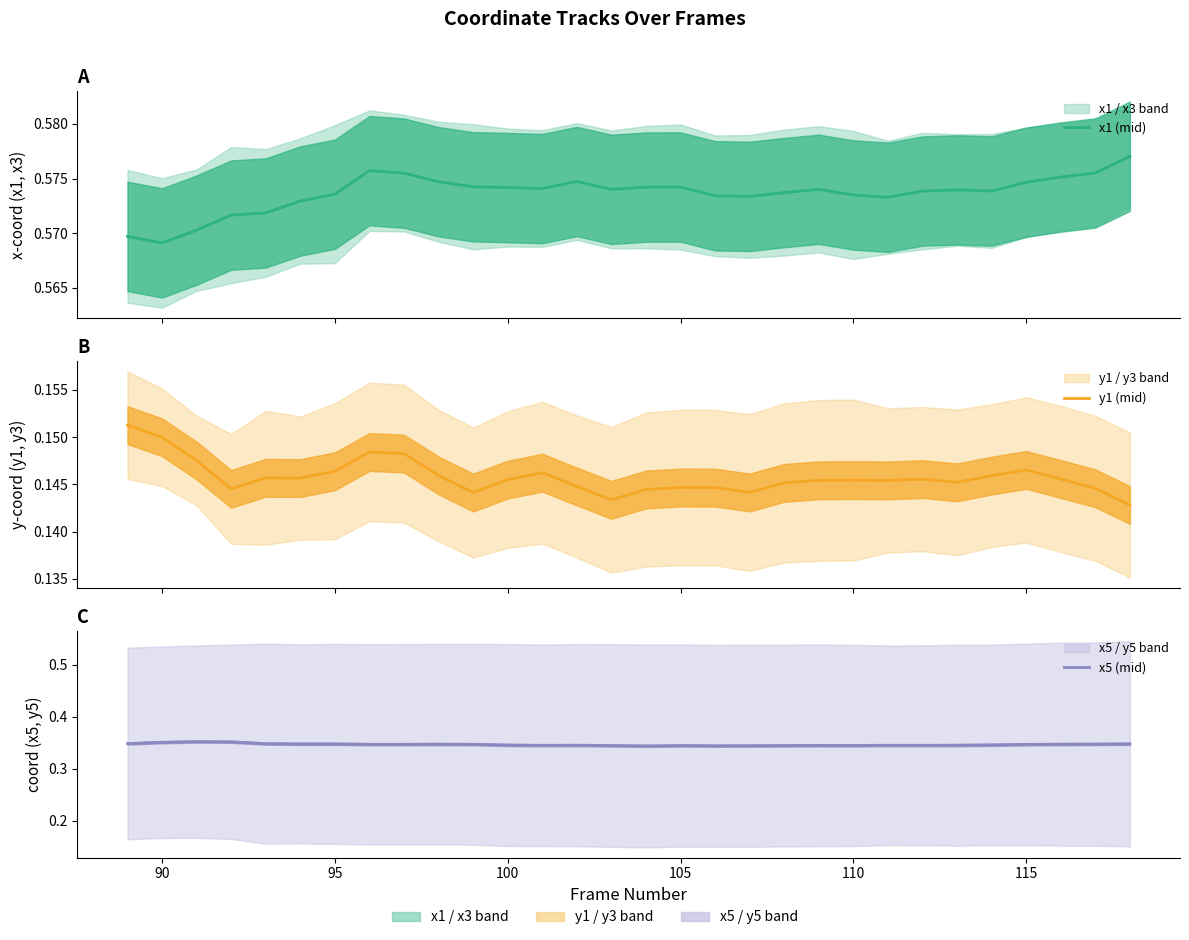

True or false: x5 (mid) and x1 (mid) intersect in this chart.

False